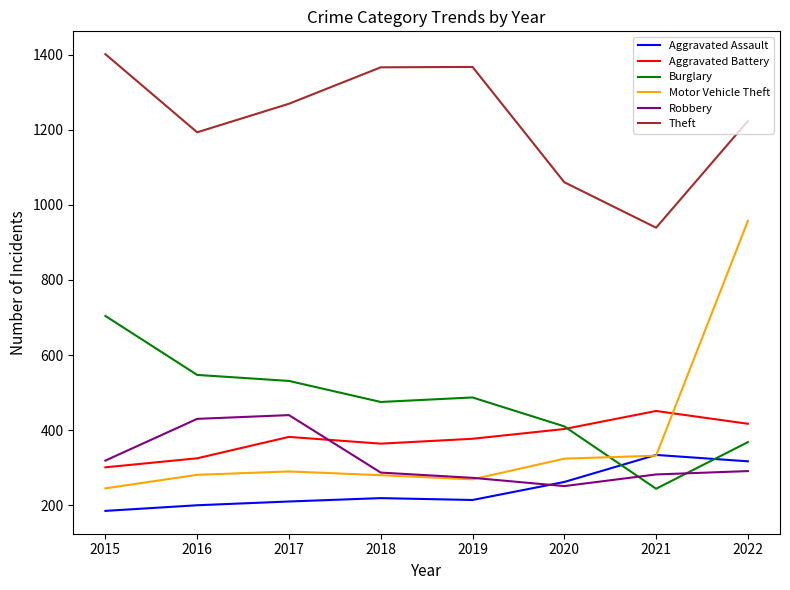

What is the spread (max minus min) of values at 2017?

1059